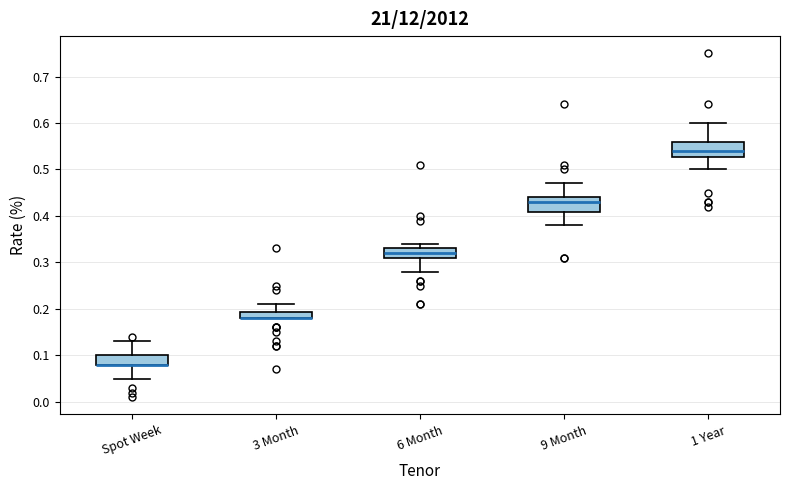

Where is the lower edge of the box for 6 Month on the y-axis? The values are not printed on the chart, so give them approximately, as read against the axis.

0.31